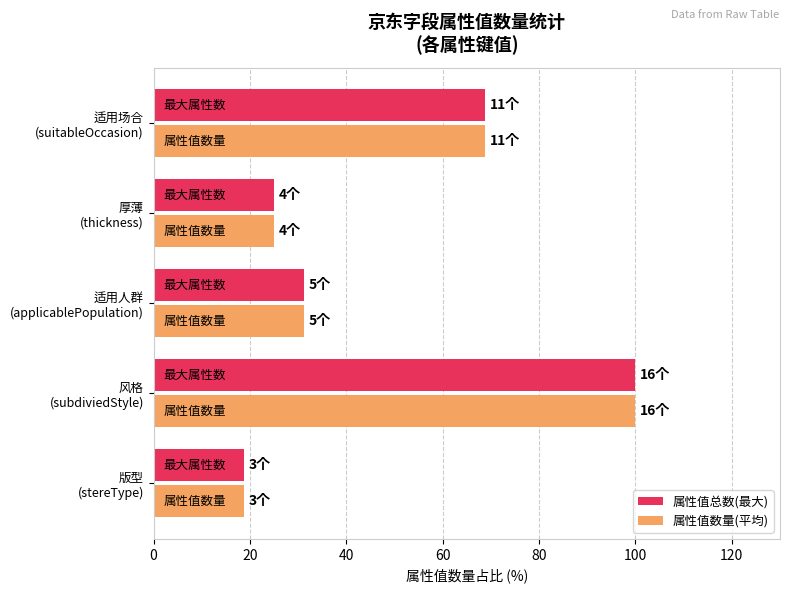

What is the minimum value shown in the chart?

18.8